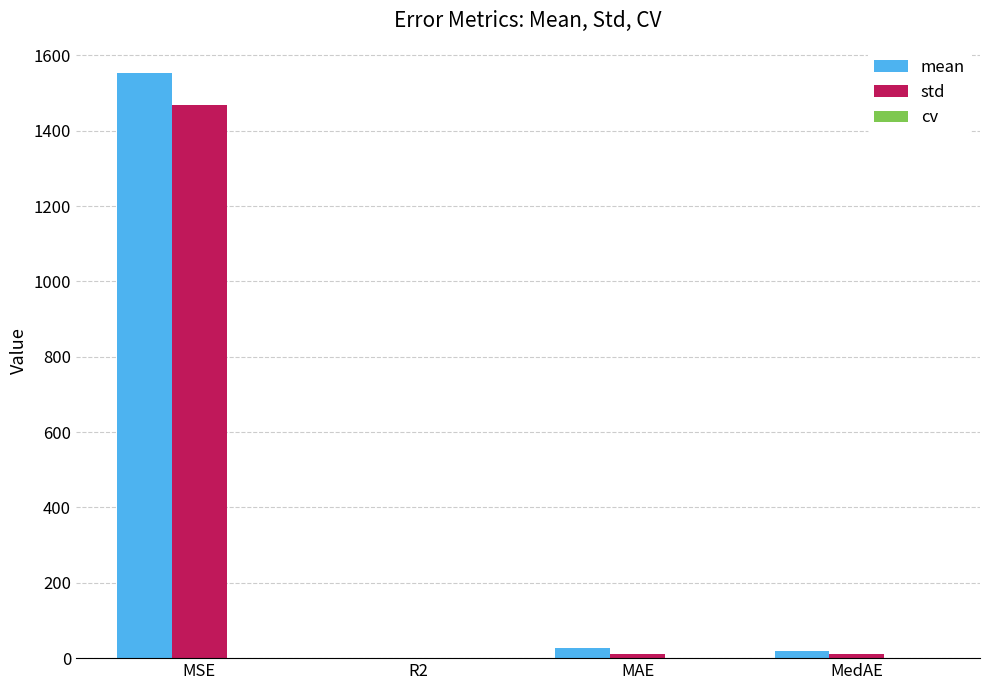

What is the average value of the std series?

372.2